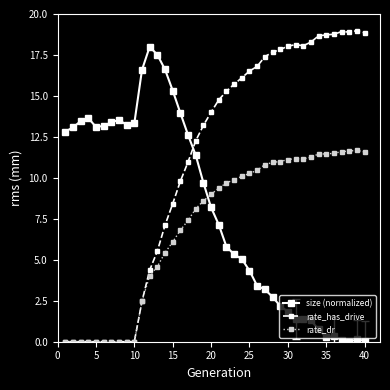

What are all the series names shown in the legend?

size (normalized), rate_has_drive, rate_dr